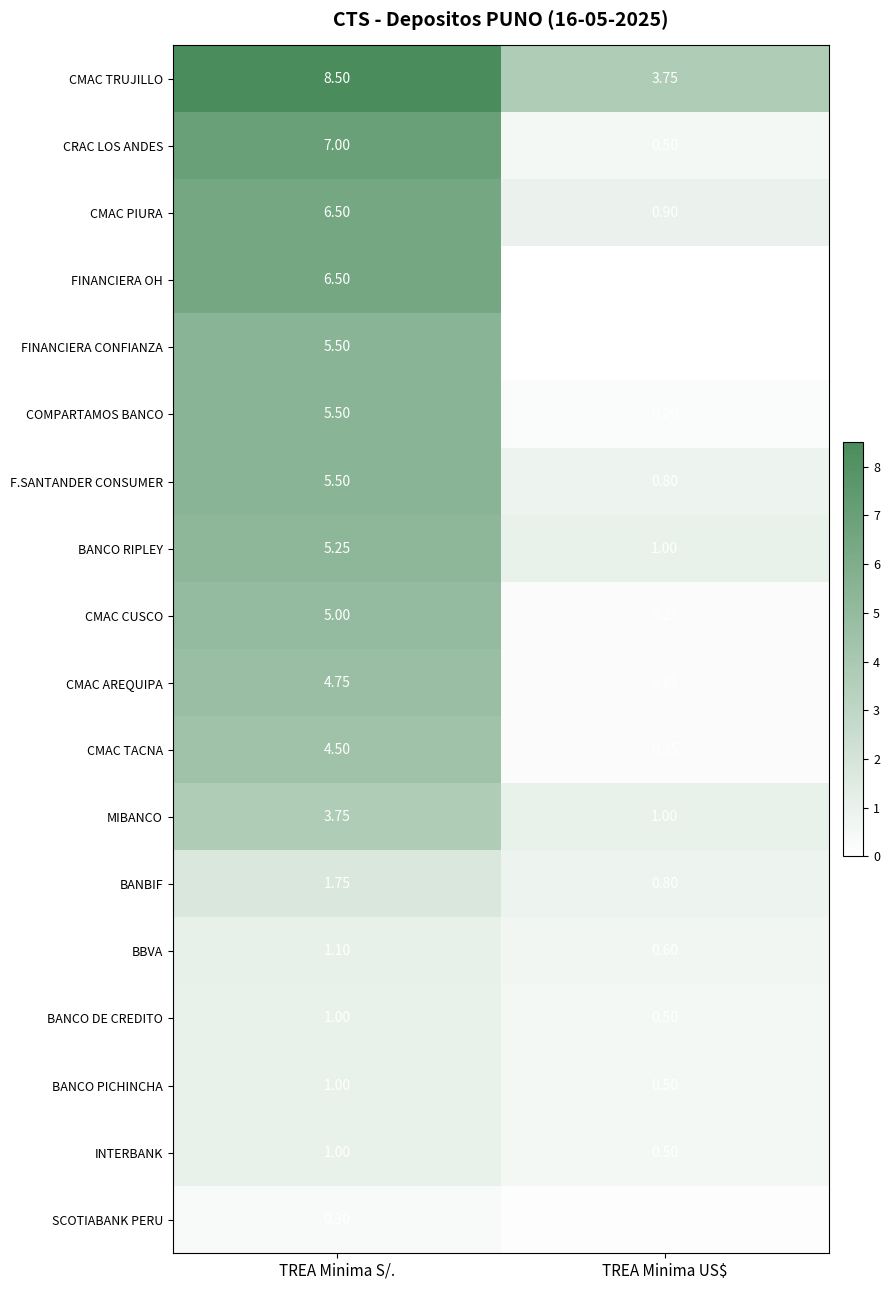

At which label does F.SANTANDER CONSUMER first exceed 5?

TREA Minima S/.